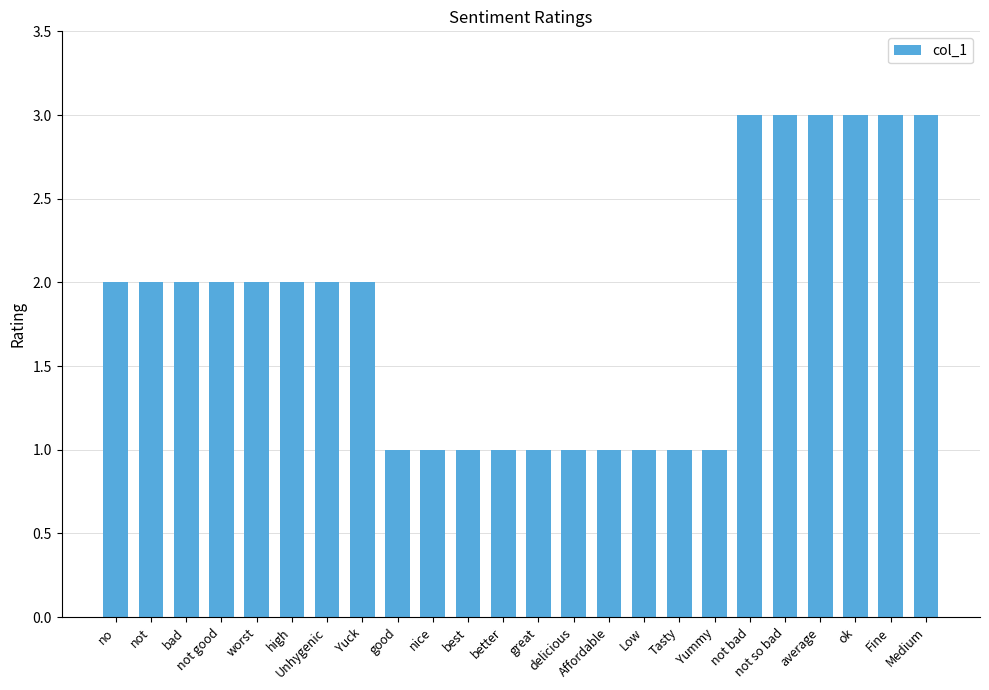

True or false: the data shows 2 at Unhygenic.

True